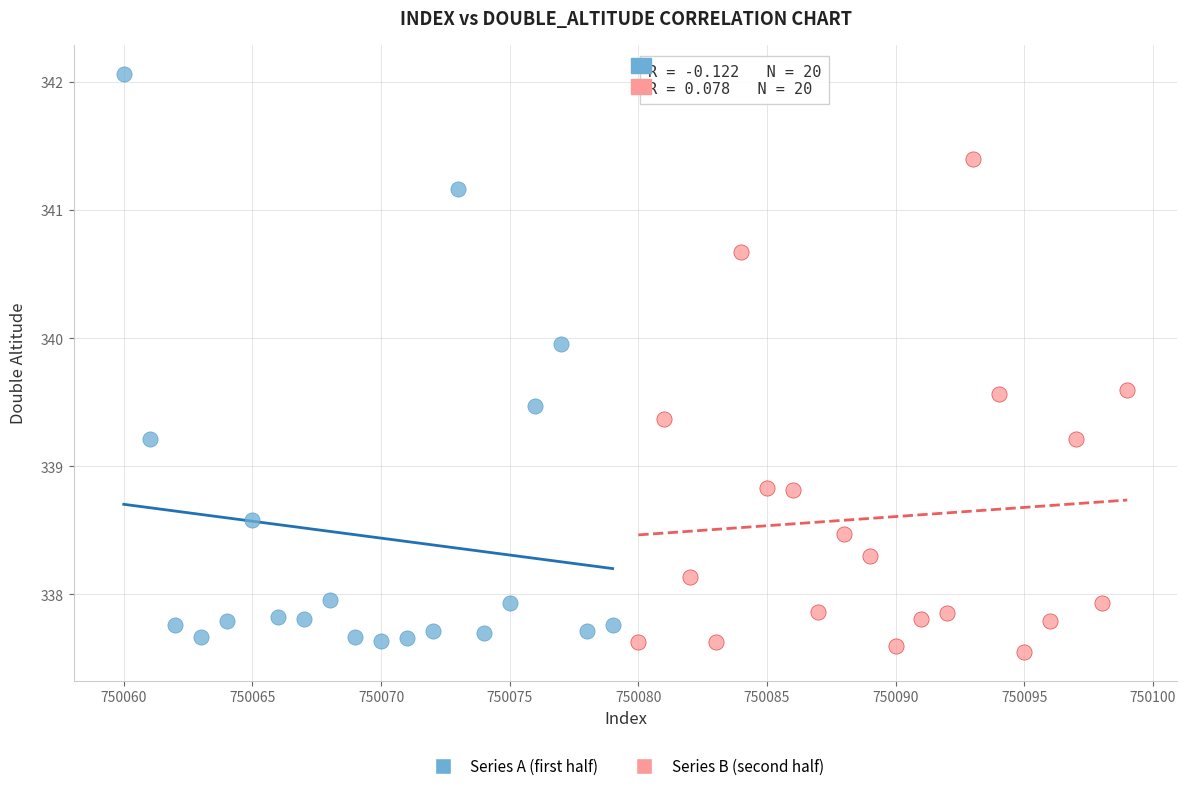

Which series contains the lowest Y value?

Series B (second half)